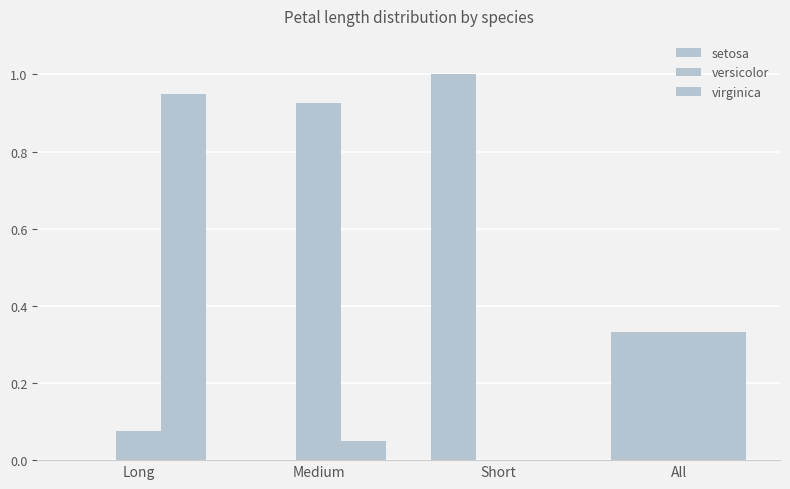

How many distinct data groups are displayed?

3